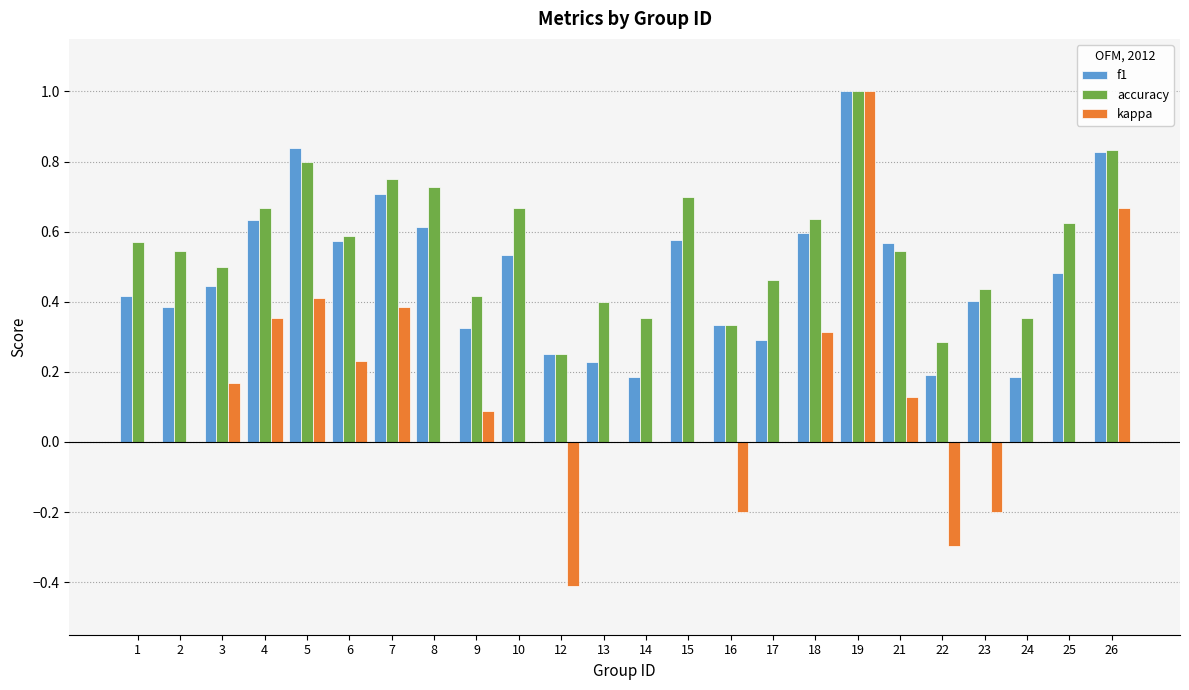

The value of kappa at 24 is 0.8. True or false?

False